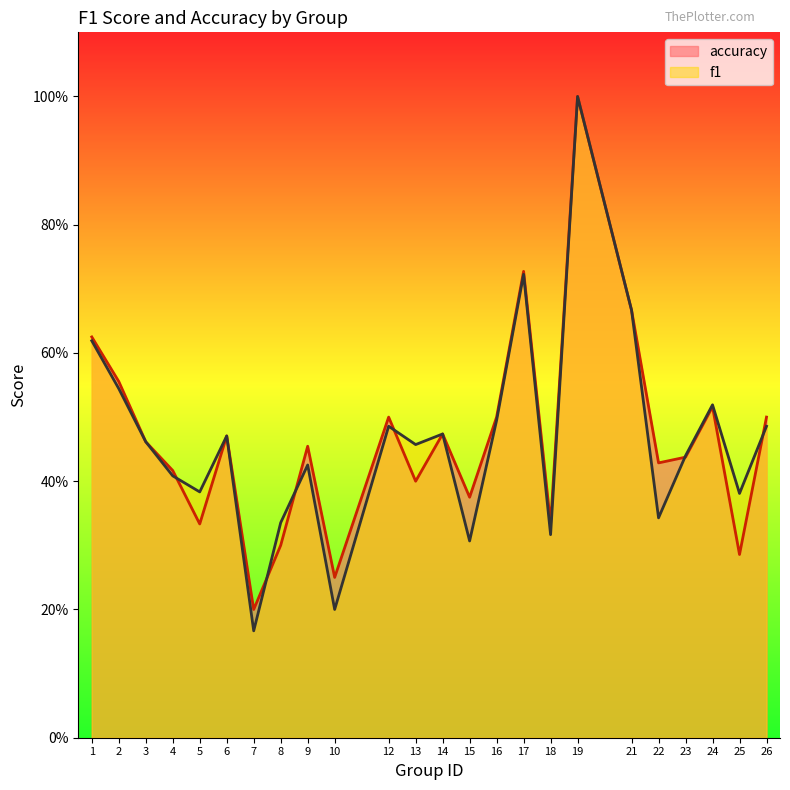

True or false: accuracy has more than 1 points higher than both neighbors.

True